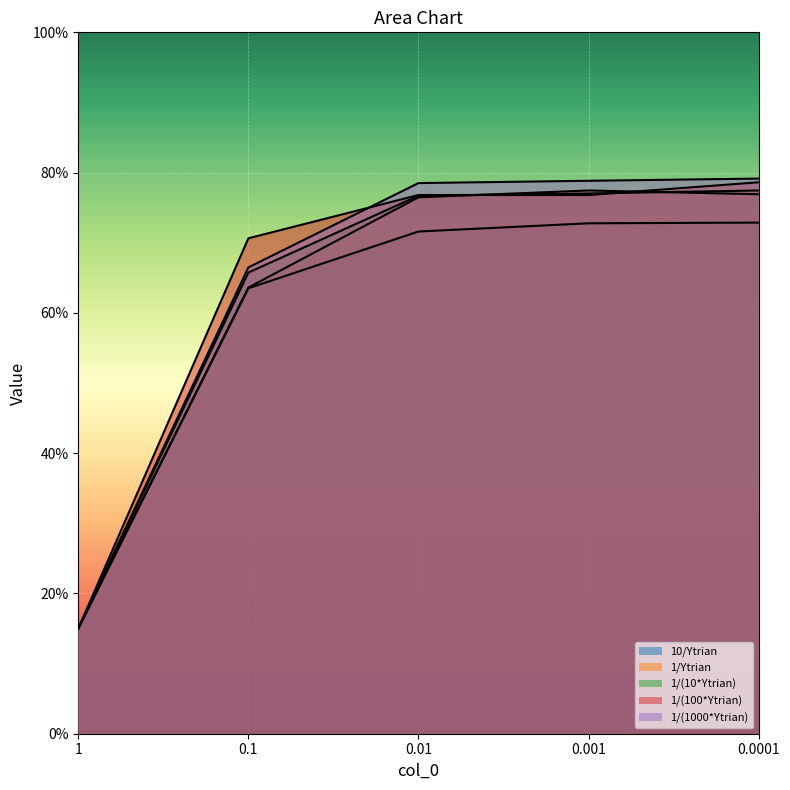

How many lines are shown in the chart?

5